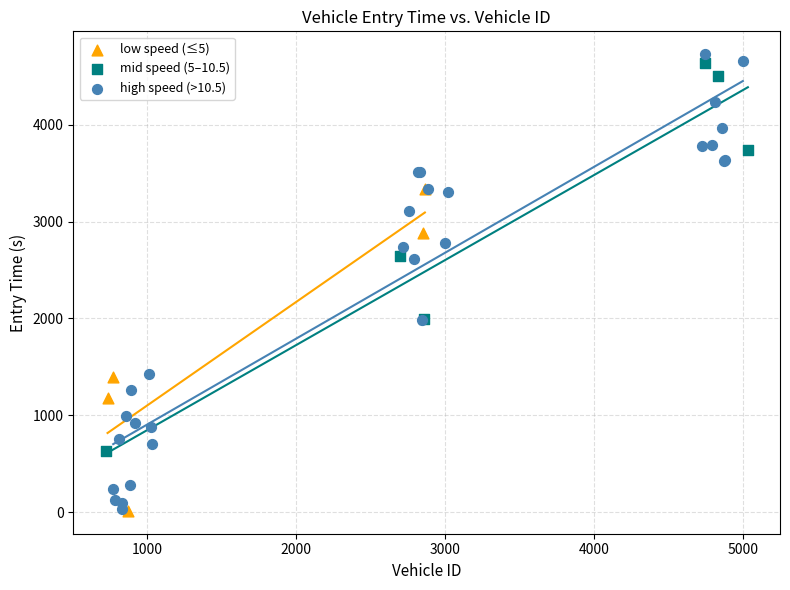

Which series has the largest Y range (max minus min)?

high speed (>10.5)